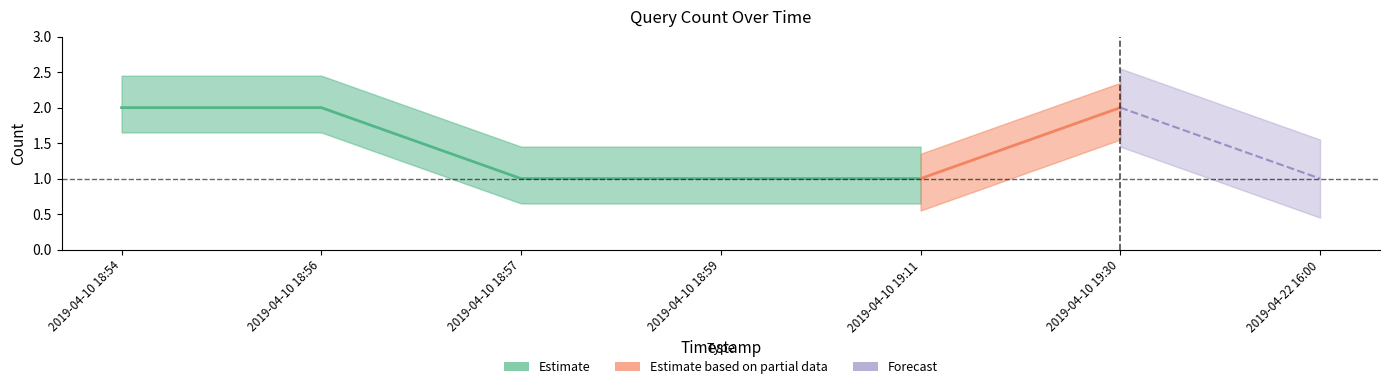

True or false: the data shows 3 at 2019-04-10 18:56.

False